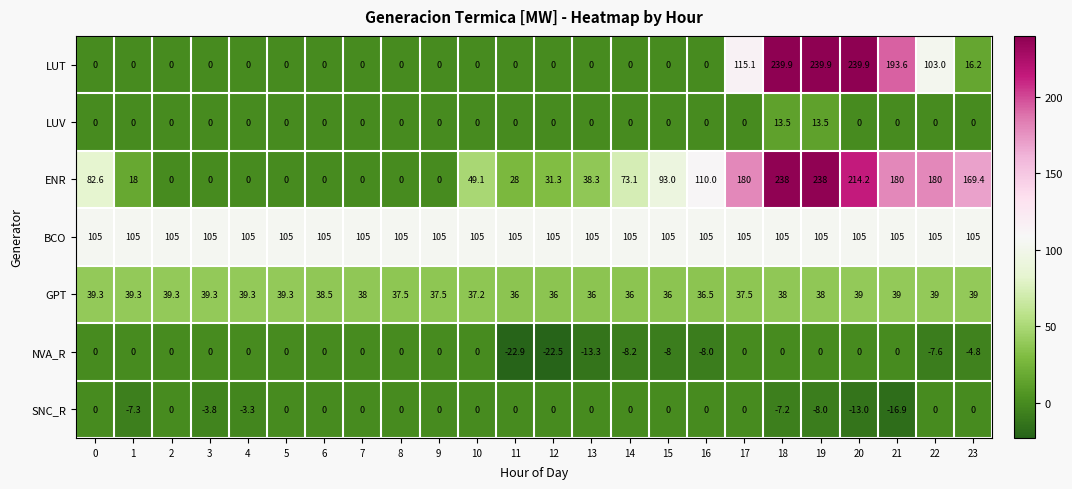

At which category does the chart reach its minimum across all series?

11